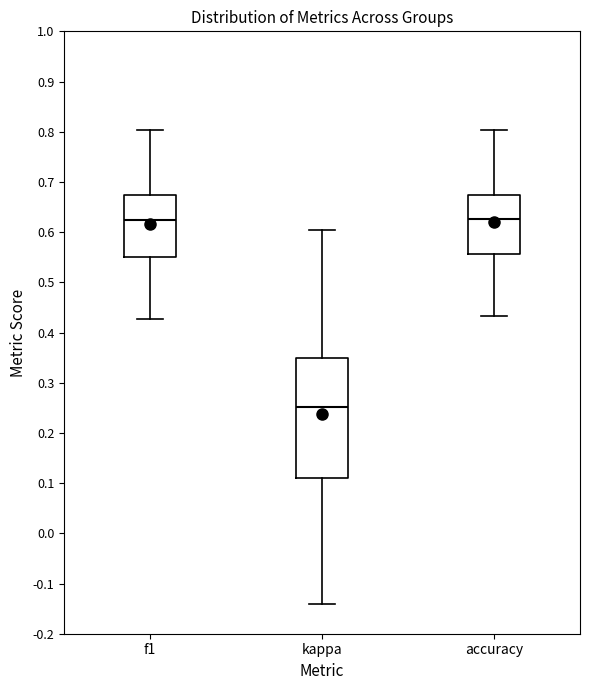

Which box's median line is the lowest?

kappa